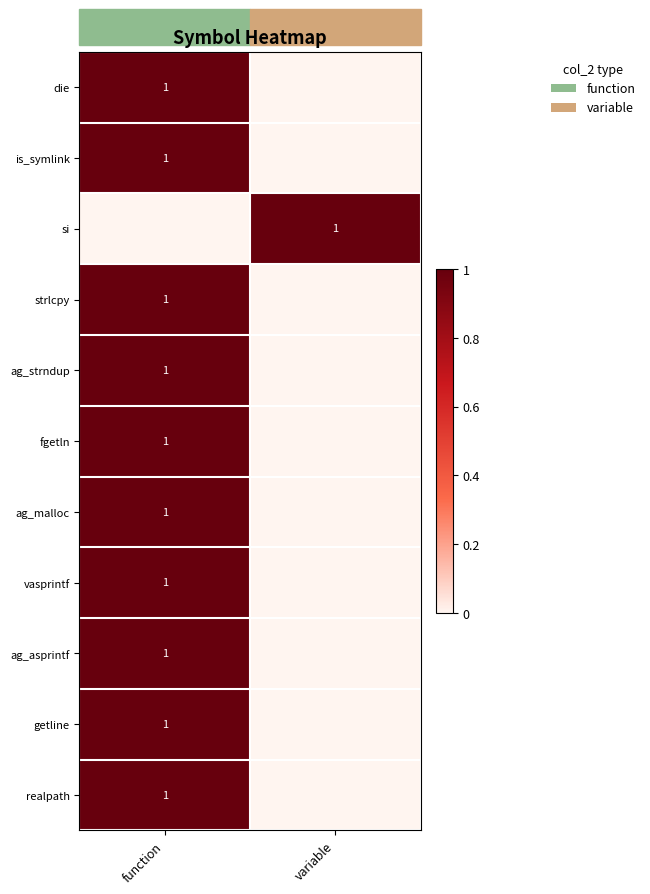

Is it true that die equals 0 at function?

False